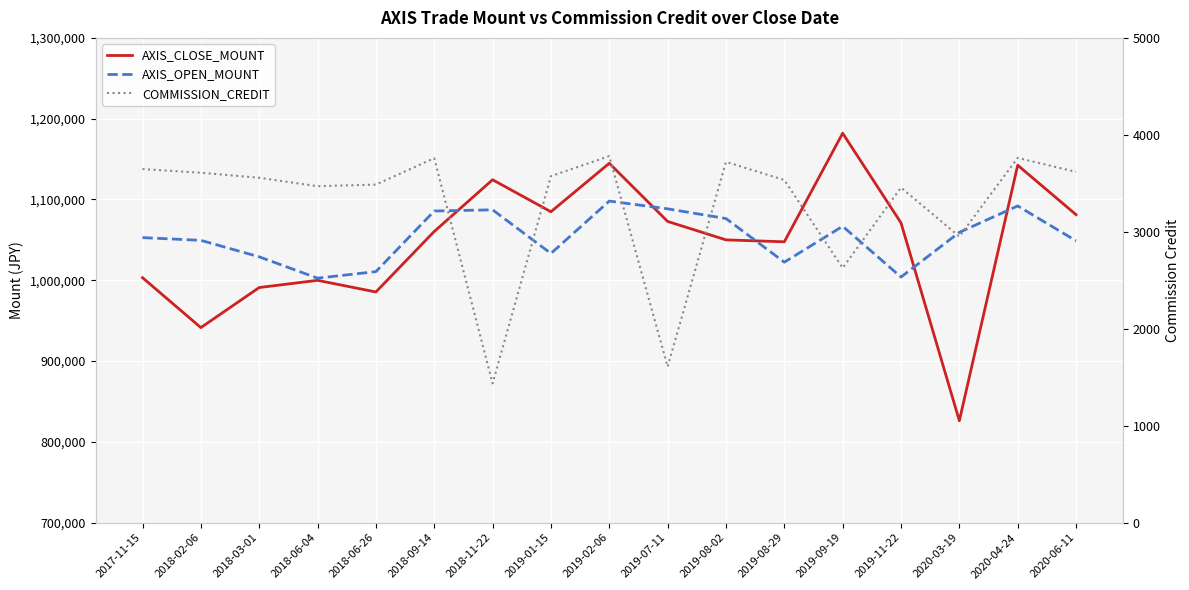

How many interior local valleys does the AXIS_CLOSE_MOUNT series have?

5